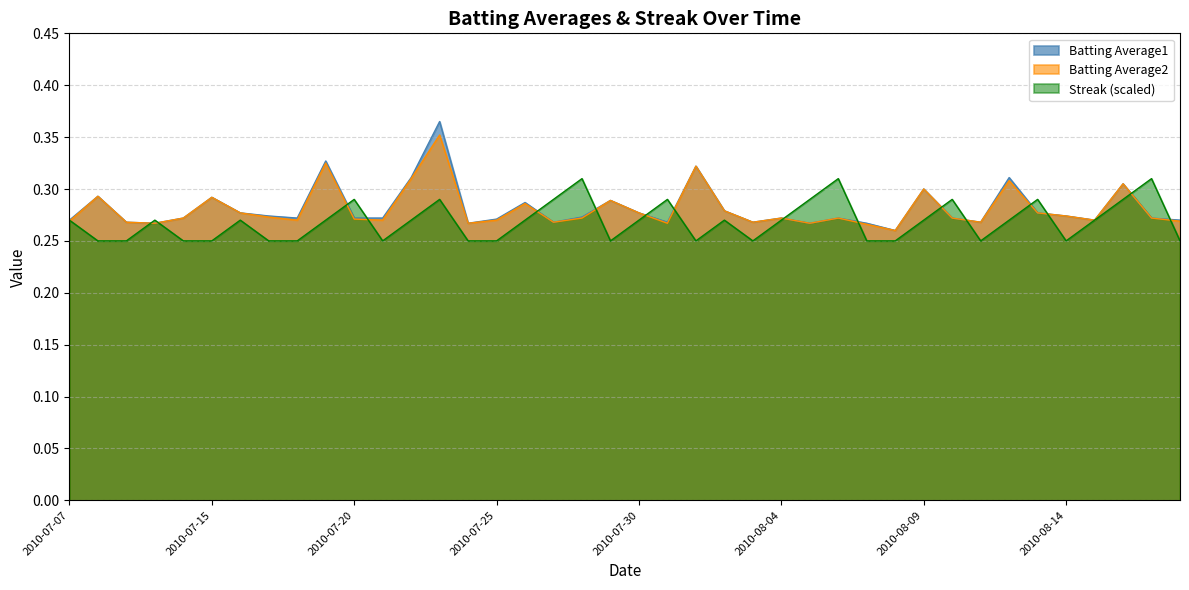

Is it true that Batting Average2 equals 0.3 at 2010-08-17?

True